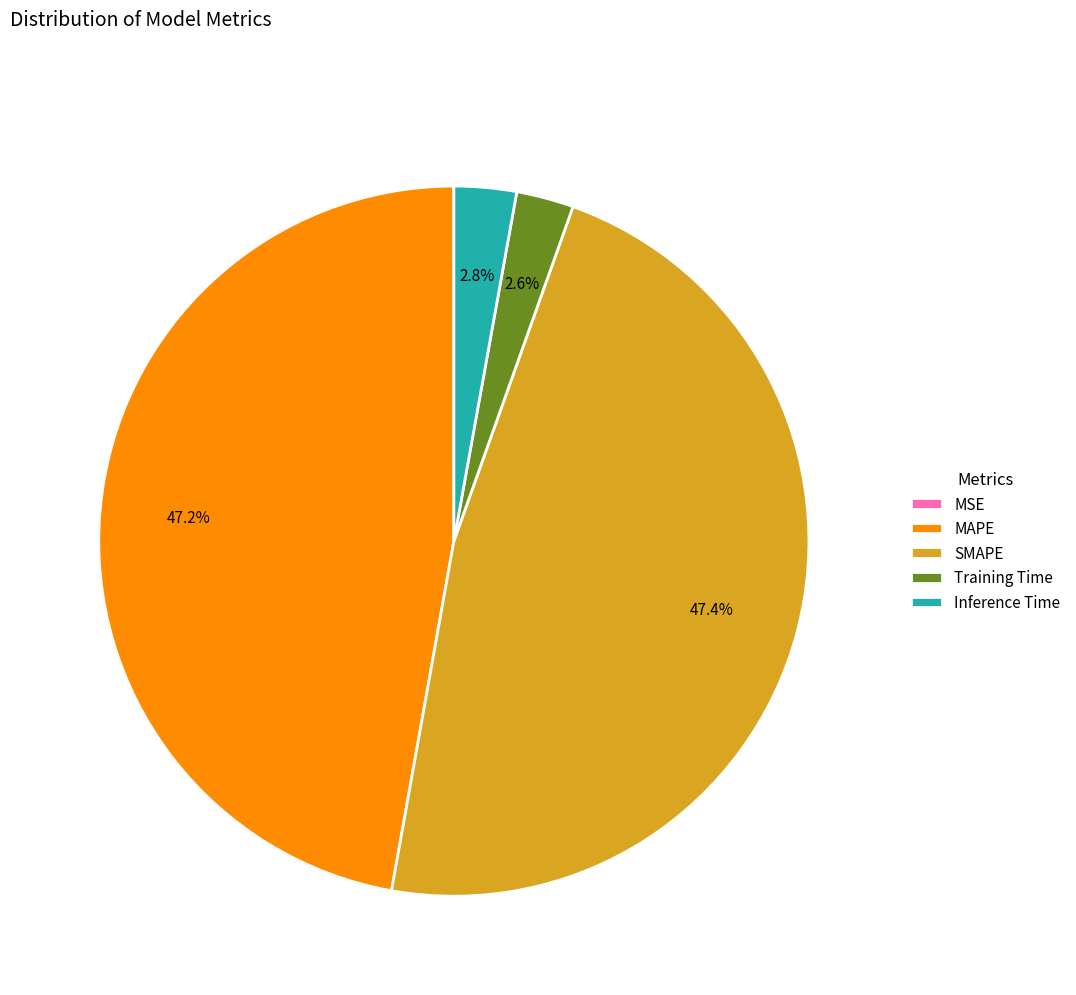

Between MAPE and Inference Time, which is larger?

MAPE